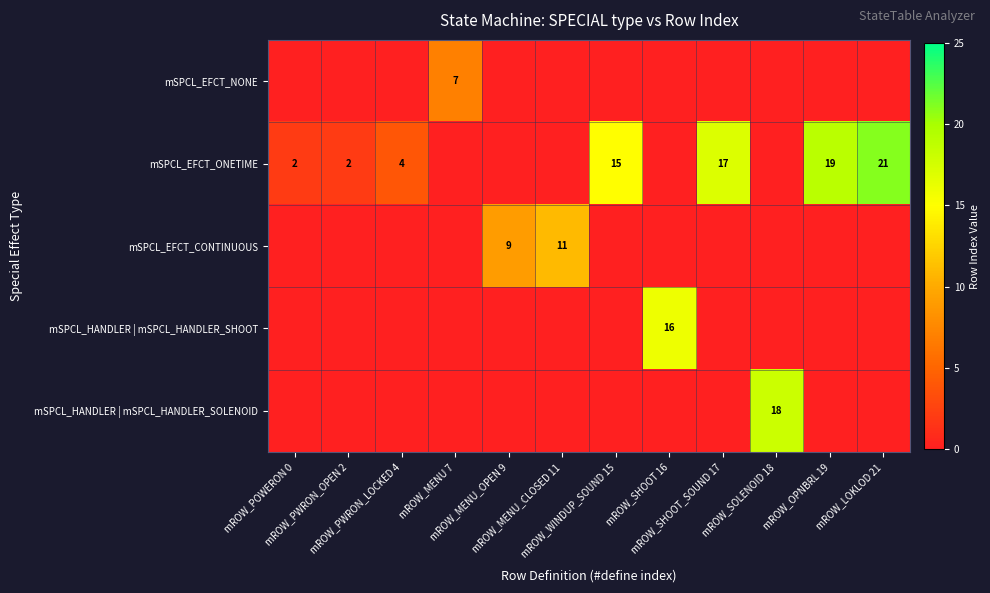

List the labels in order of mSPCL_EFCT_CONTINUOUS value, smallest first.

mROW_POWERON 0, mROW_PWRON_OPEN 2, mROW_PWRON_LOCKED 4, mROW_MENU 7, mROW_WINDUP_SOUND 15, mROW_SHOOT 16, mROW_SHOOT_SOUND 17, mROW_SOLENOID 18, mROW_OPNBRL 19, mROW_LOKLOD 21, mROW_MENU_OPEN 9, mROW_MENU_CLOSED 11